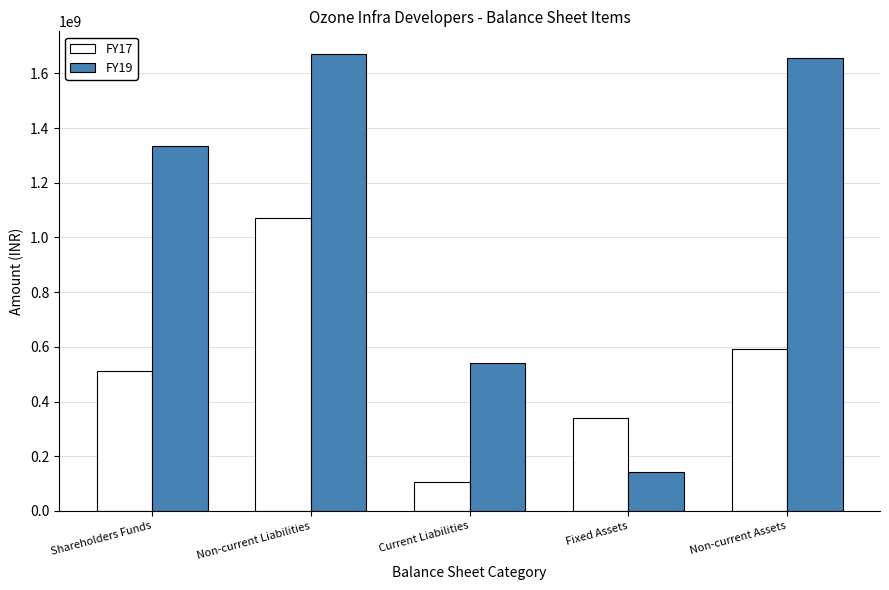

What is the spread (max minus min) of values at Fixed Assets?

199882753